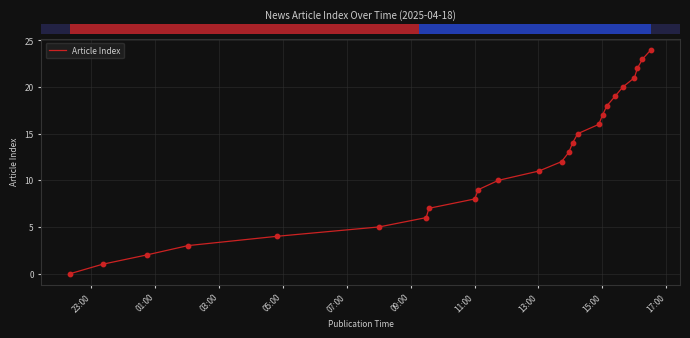

What is the maximum value shown in the chart?

24